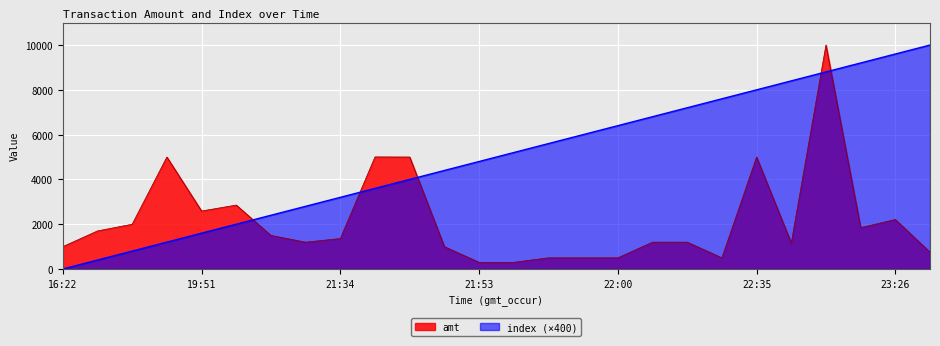

After their last crossing, which series has the higher values: amt or index?

index